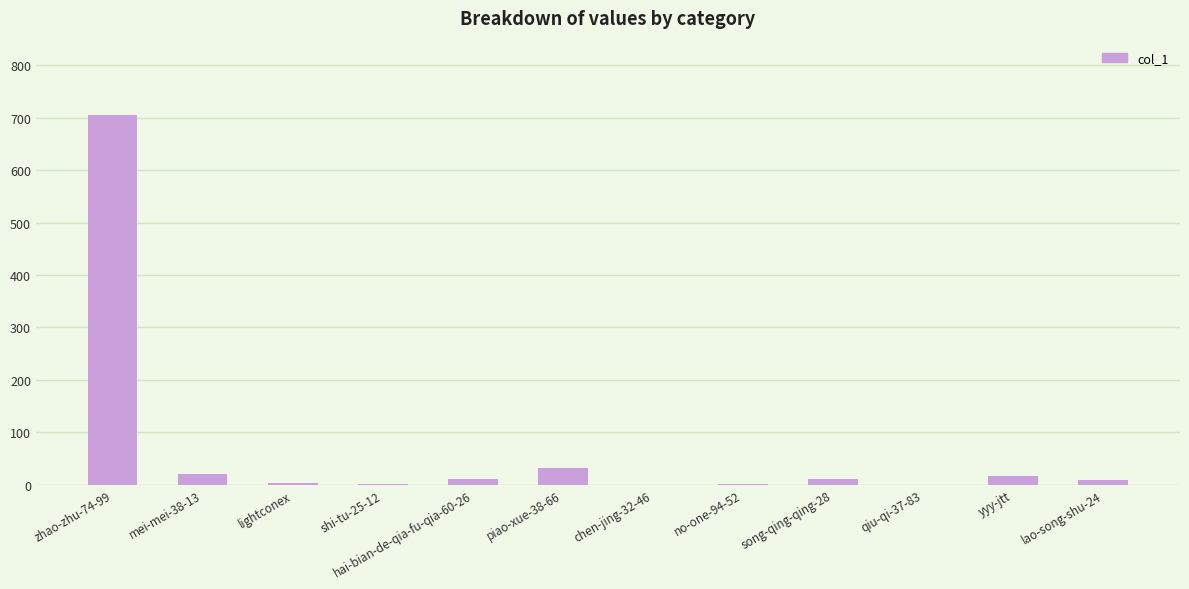

Which category has the highest value across all series?

zhao-zhu-74-99